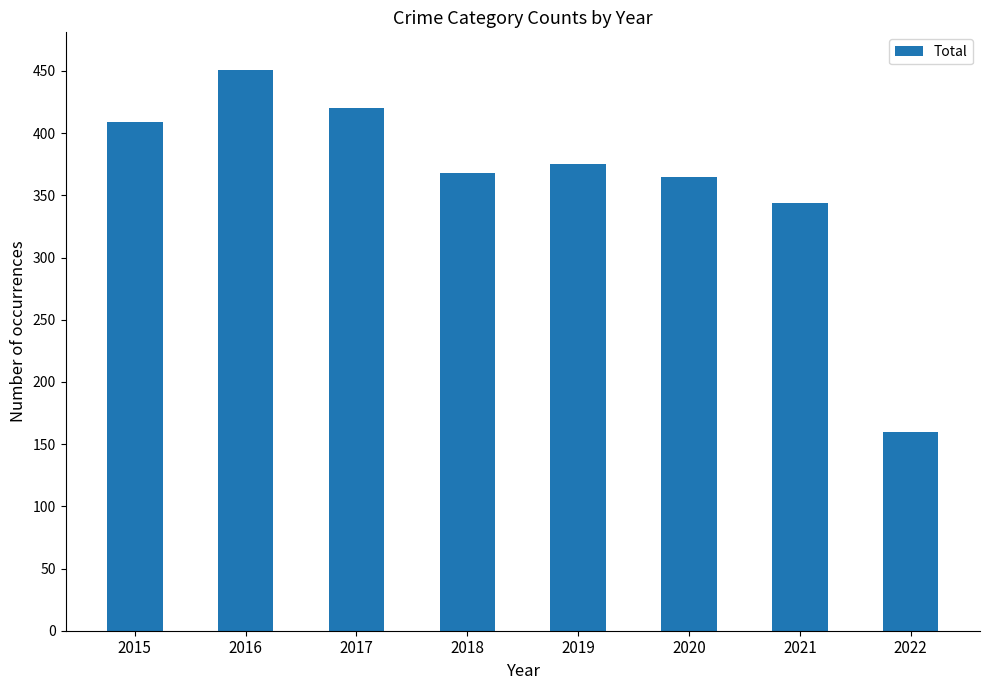

What is the difference between the values at 2019 and 2016?

76